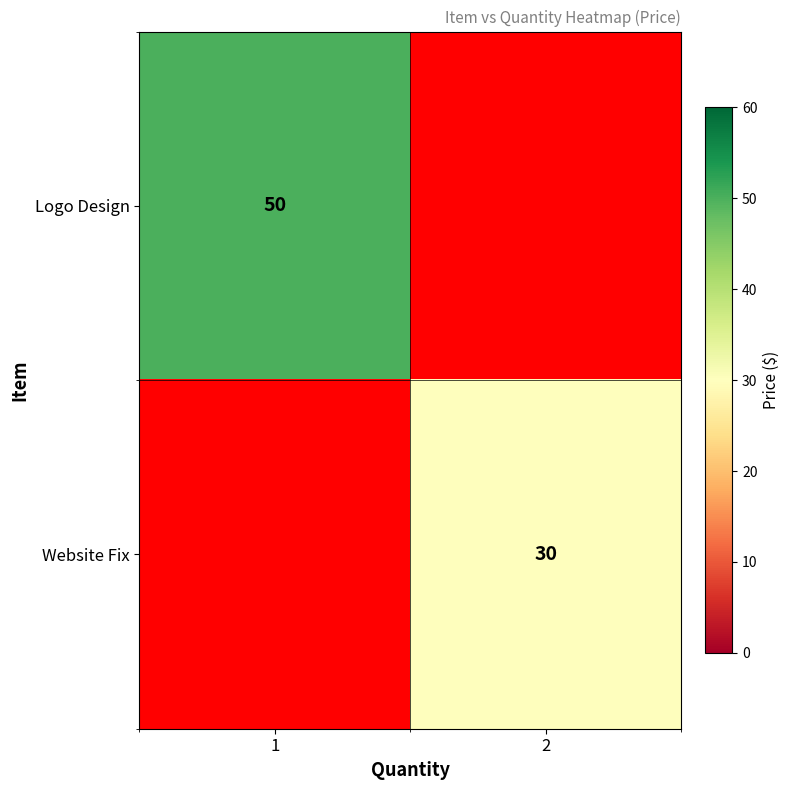

What is the spread (max minus min) of values at 2?

30